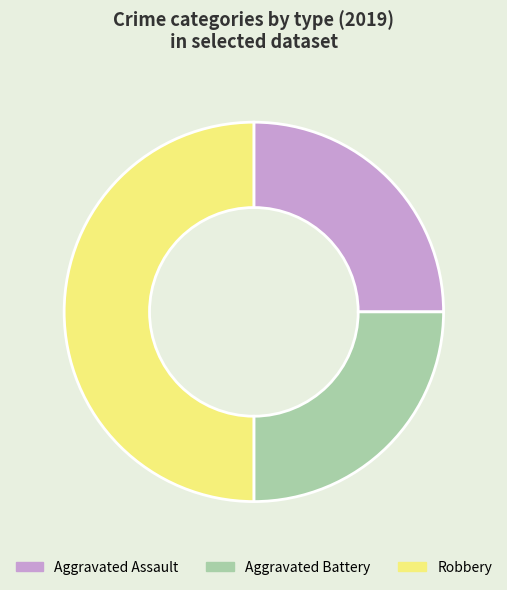

Is the sum of Aggravated Battery and Robbery greater than half?

Yes